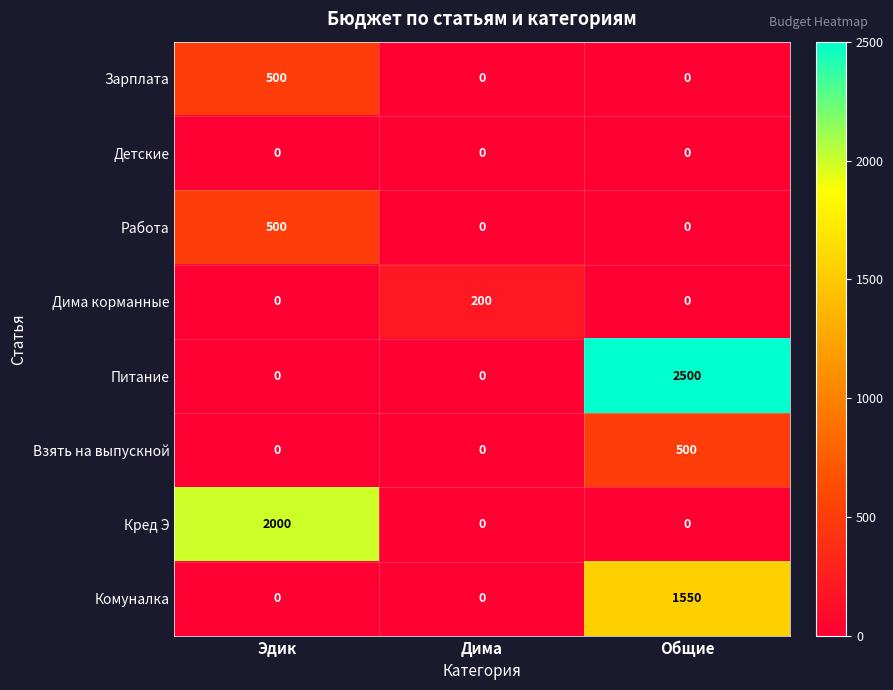

What is the difference between the maximum and minimum values in the Дима корманные series?

200